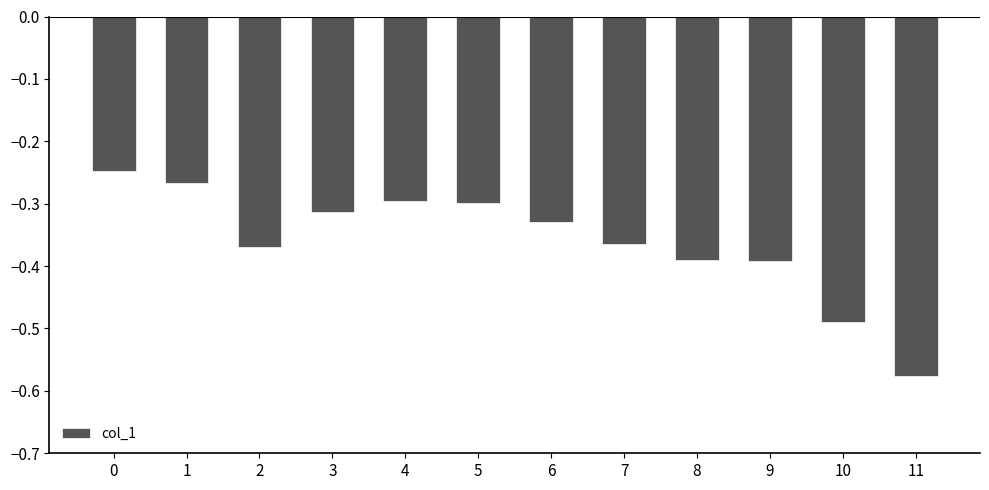

What is the difference between the maximum and minimum values?

0.3